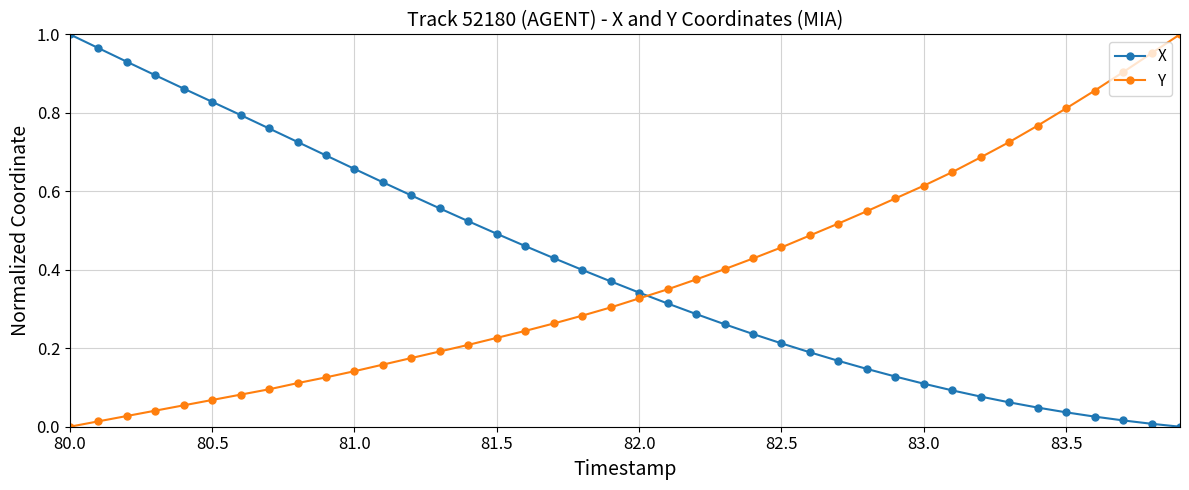

How many times do X and Y cross each other?

1